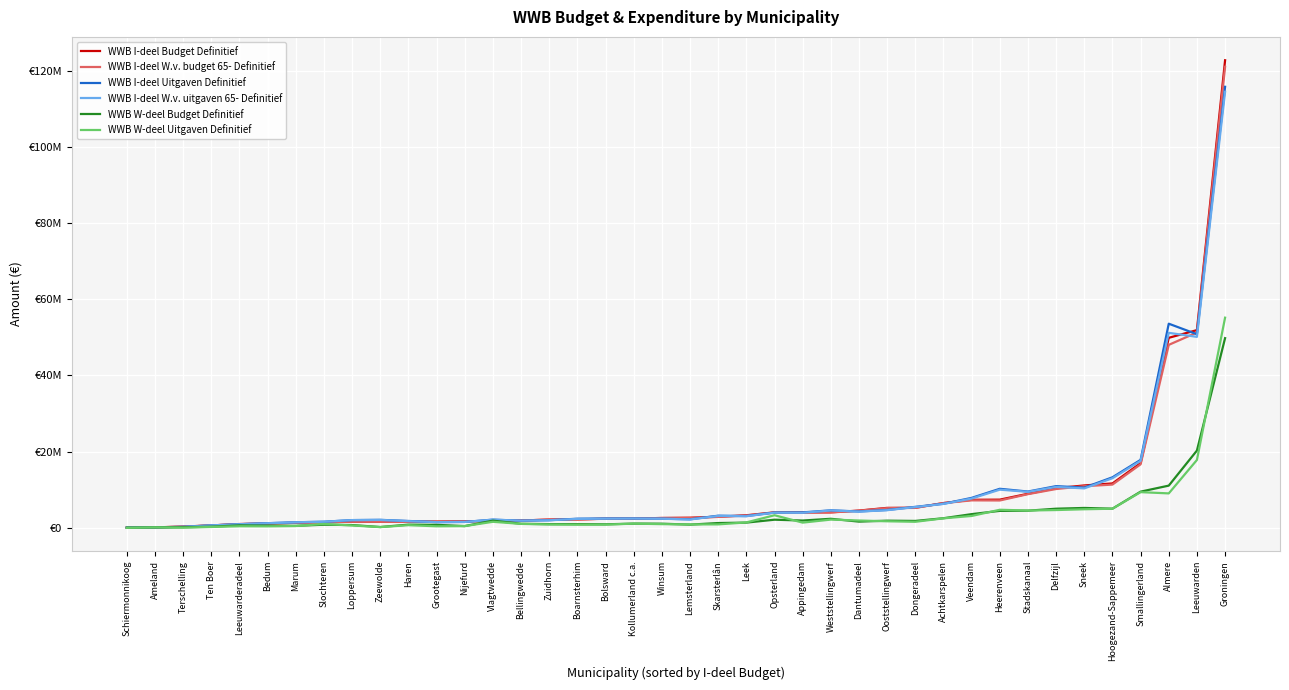

What are all the series names shown in the legend?

WWB I-deel Budget Definitief, WWB I-deel W.v. budget 65- Definitief, WWB I-deel Uitgaven Definitief, WWB I-deel W.v. uitgaven 65- Definitief, WWB W-deel Budget Definitief, WWB W-deel Uitgaven Definitief